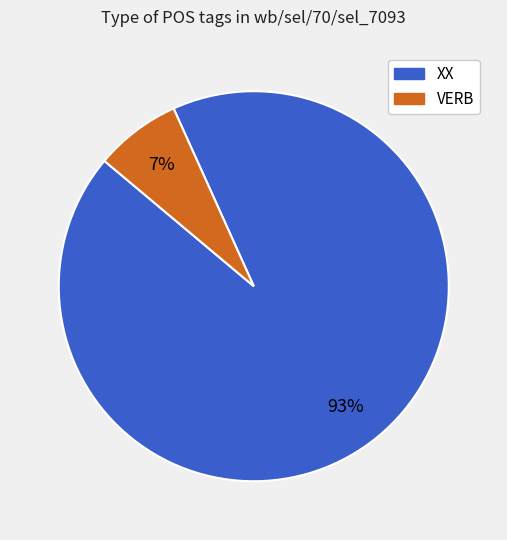

Rank the categories by value from highest to lowest.

XX, VERB